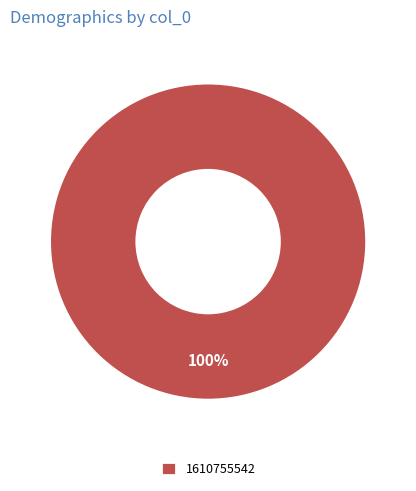

The 1610755542 slice represents 100% of the pie. True or false?

True